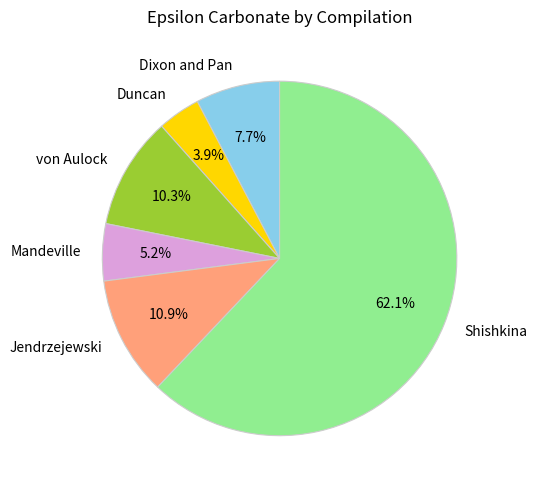

Do Jendrzejewski and von Aulock together represent more than half of the pie?

No